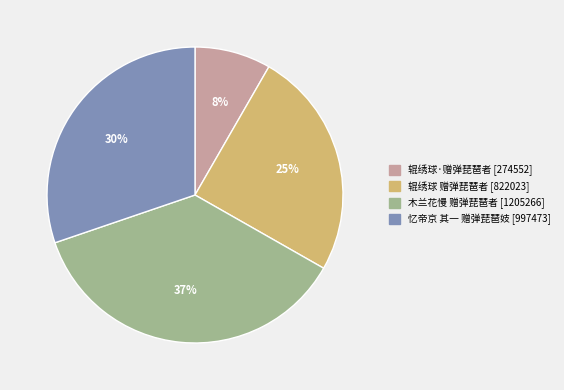

Is the sum of 忆帝京 其一 赠弹琵琶妓 and 辊绣球 赠弹琵琶者 greater than half?

Yes